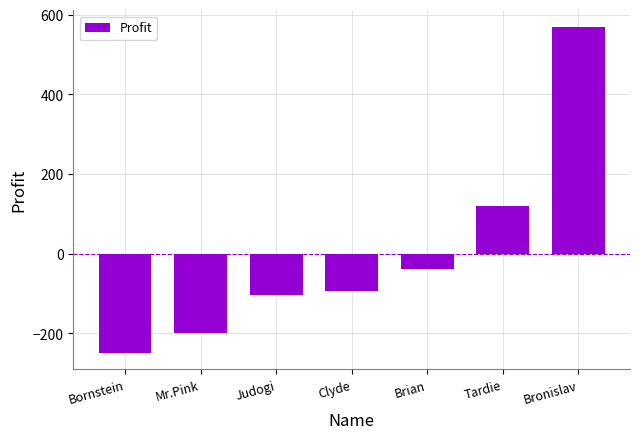

What is the sum of the values at Clyde and Bornstein?

-345